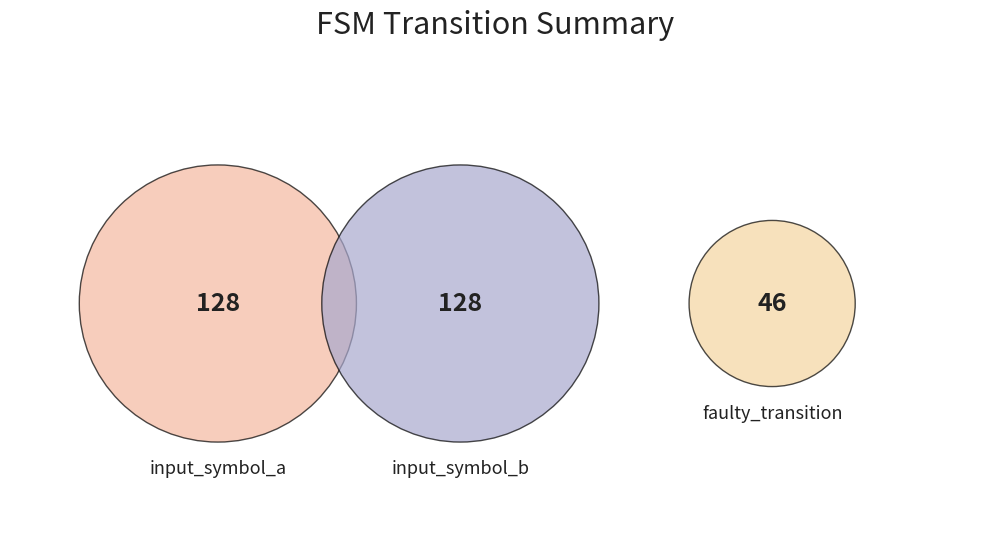

Which category has the biggest portion of the pie?

input_symbol_a